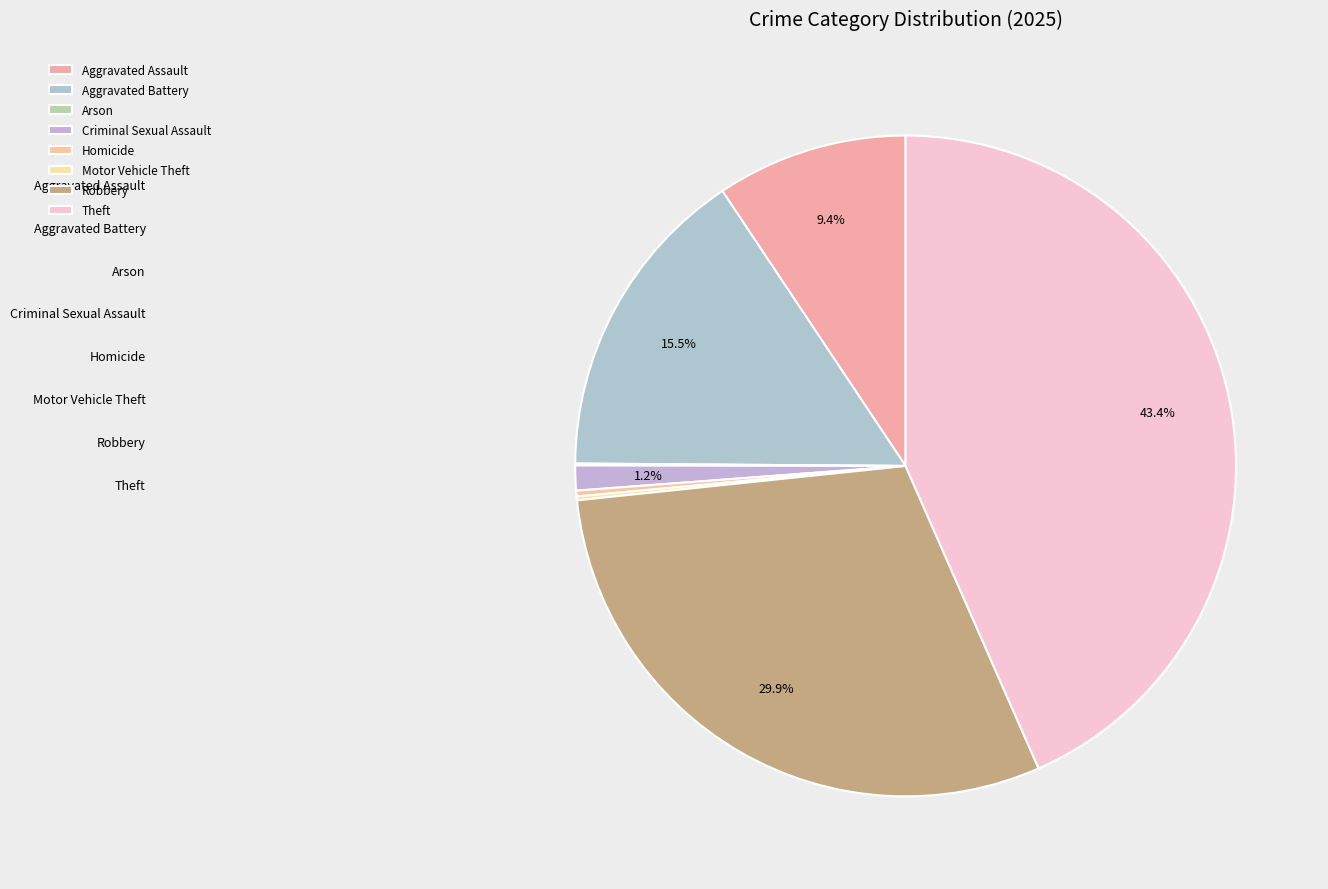

Is the sum of Robbery and Theft greater than half?

Yes